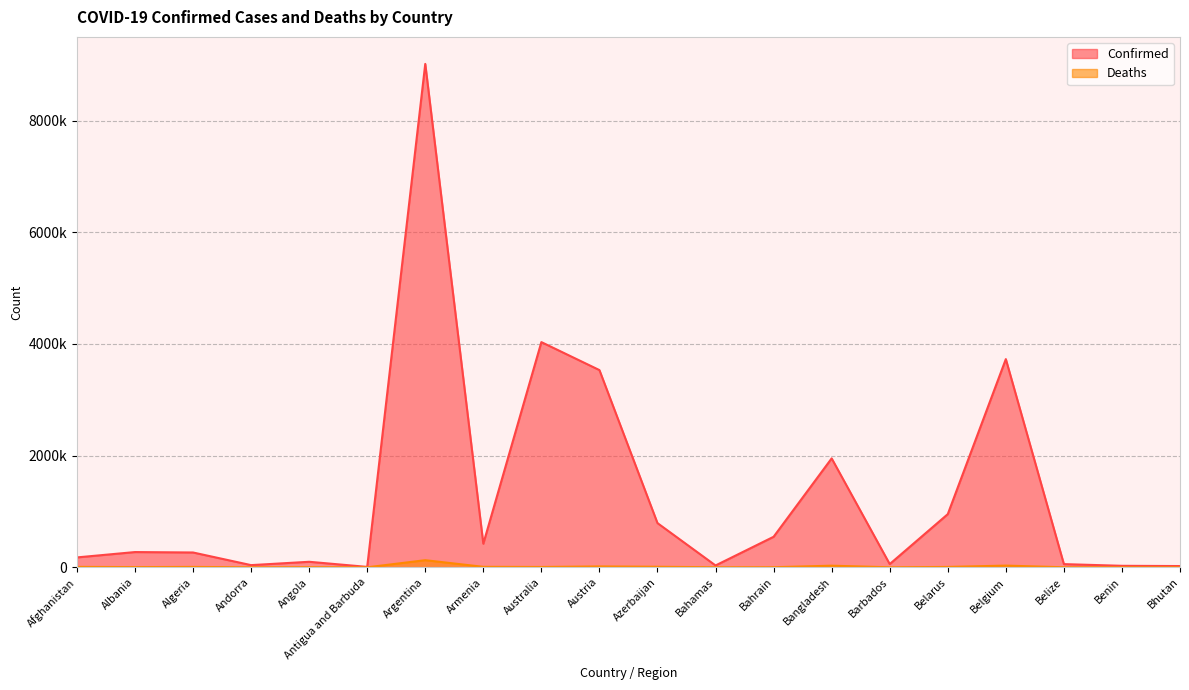

In Confirmed, how many points are lower than both neighbors (excluding endpoints)?

5